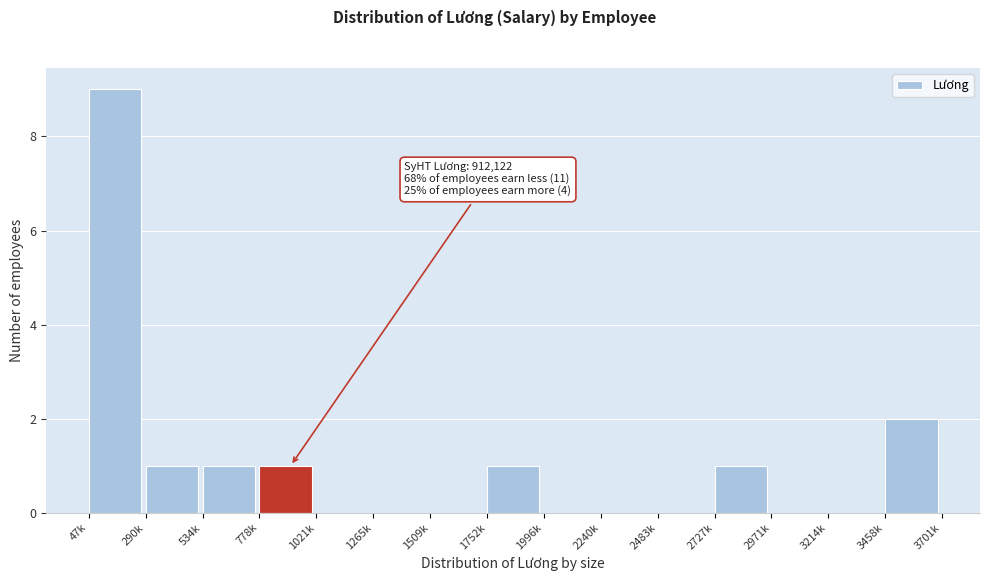

Reading left to right, list all the values displayed in this chart.

47k=9	290k=1	534k=1	778k=1	1021k=0	1265k=0	1509k=0	1752k=1	1996k=0	2240k=0	2483k=0	2727k=1	2971k=0	3214k=0	3458k=2